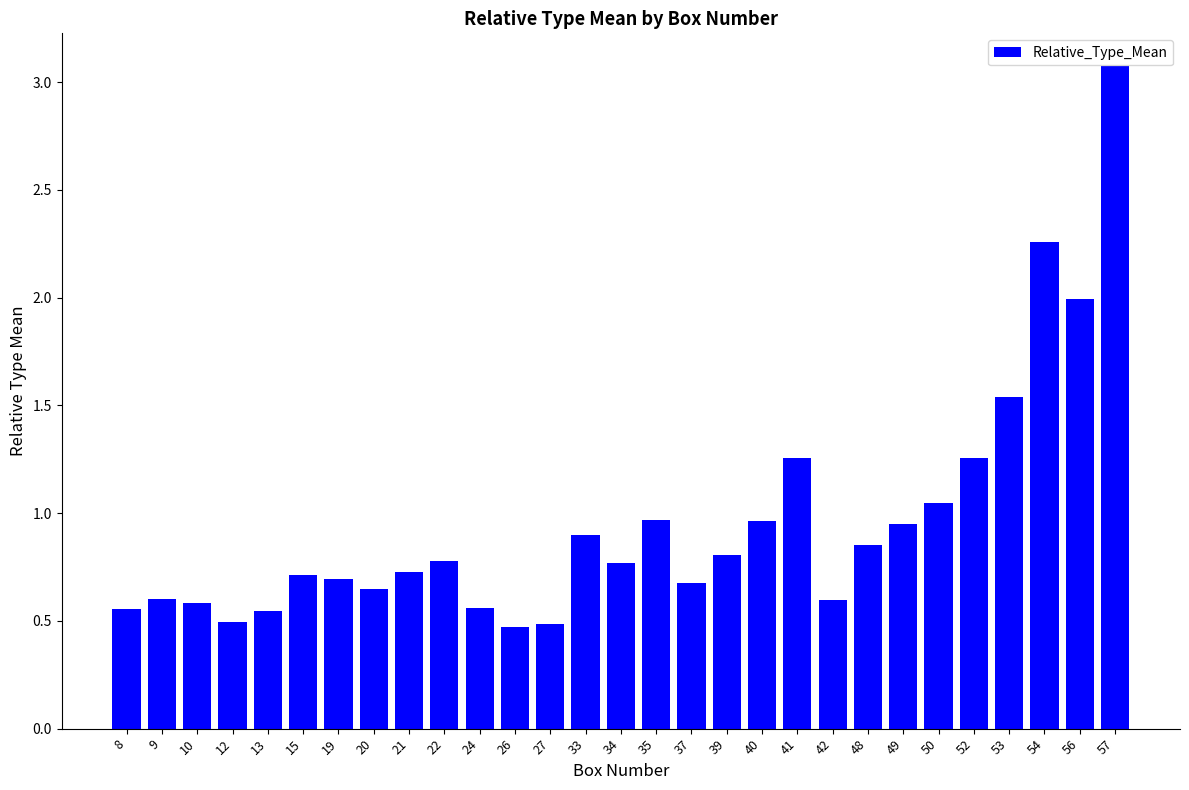

Is it true that the value at 21 is 0.7?

True